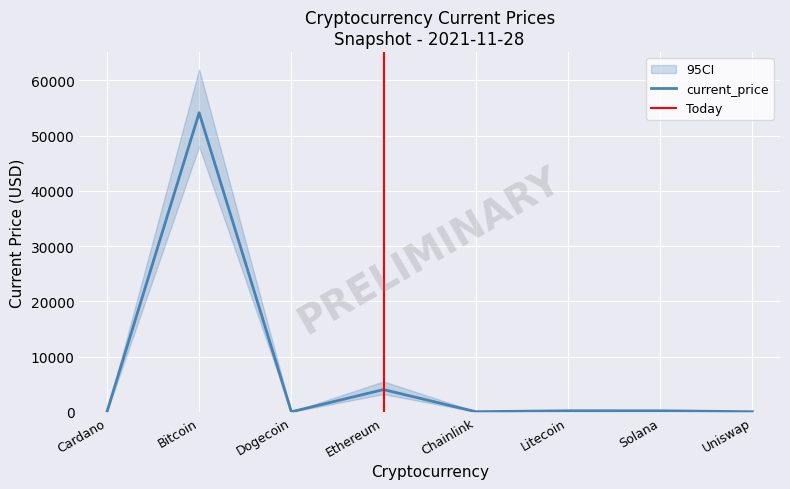

Reading right to left, list all the values displayed in this chart.

18.9	187.0	188.7	23.4	4028.2	0.2	54128.0	1.5